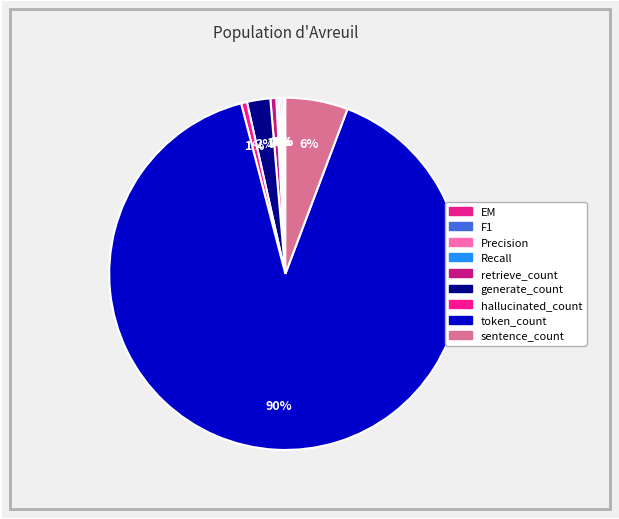

Which category has the smallest portion of the pie?

EM